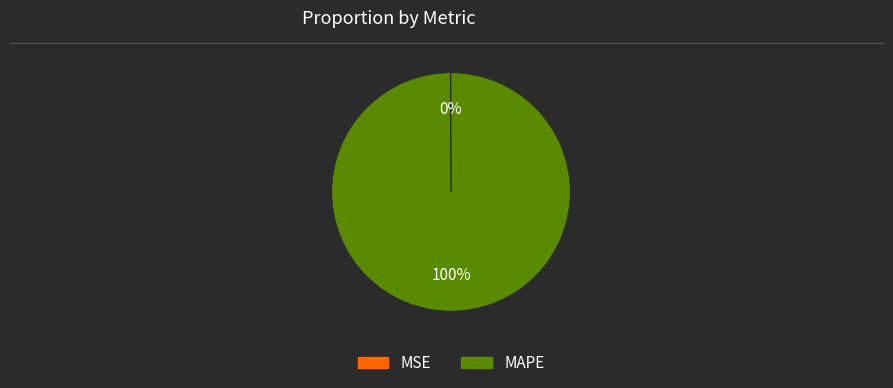

What percentage is the MAPE slice, to the nearest percent?

100%